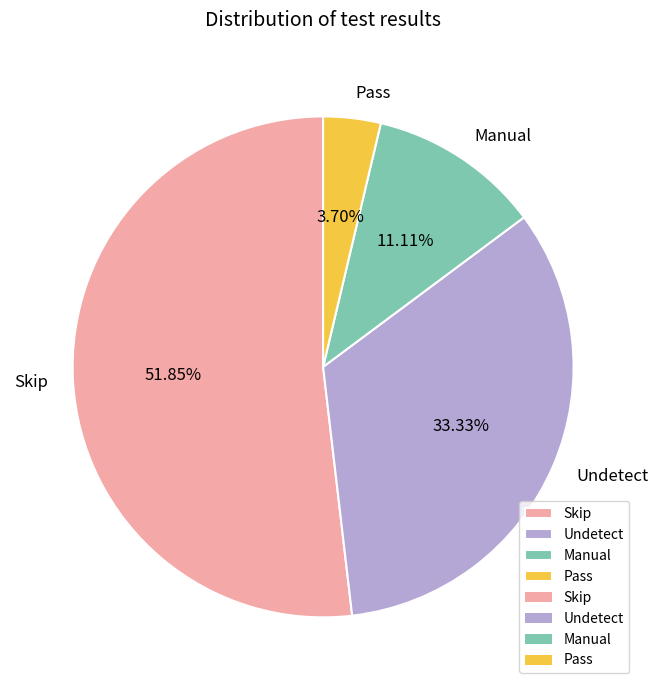

To the nearest percent, what is the combined percentage of Manual and Pass?

15%